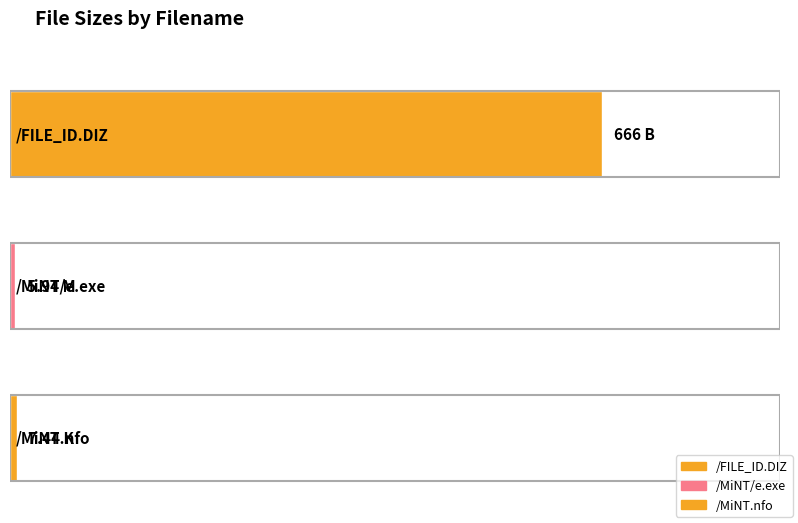

Reading left to right, transcribe all the data shown in this chart.

666.0	5.9	7.4